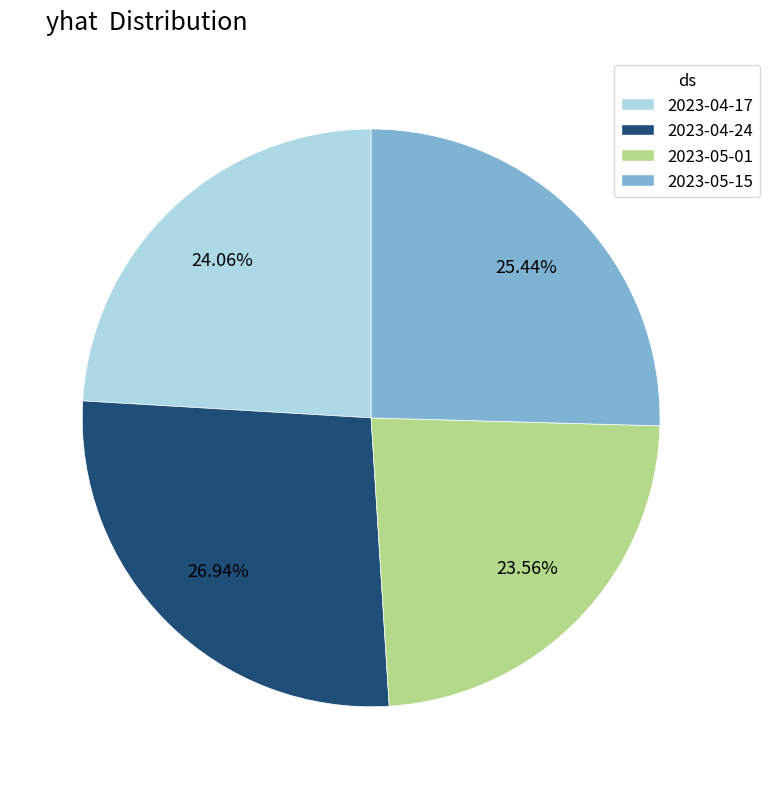

To the nearest percent, what is the average slice percentage?

25%